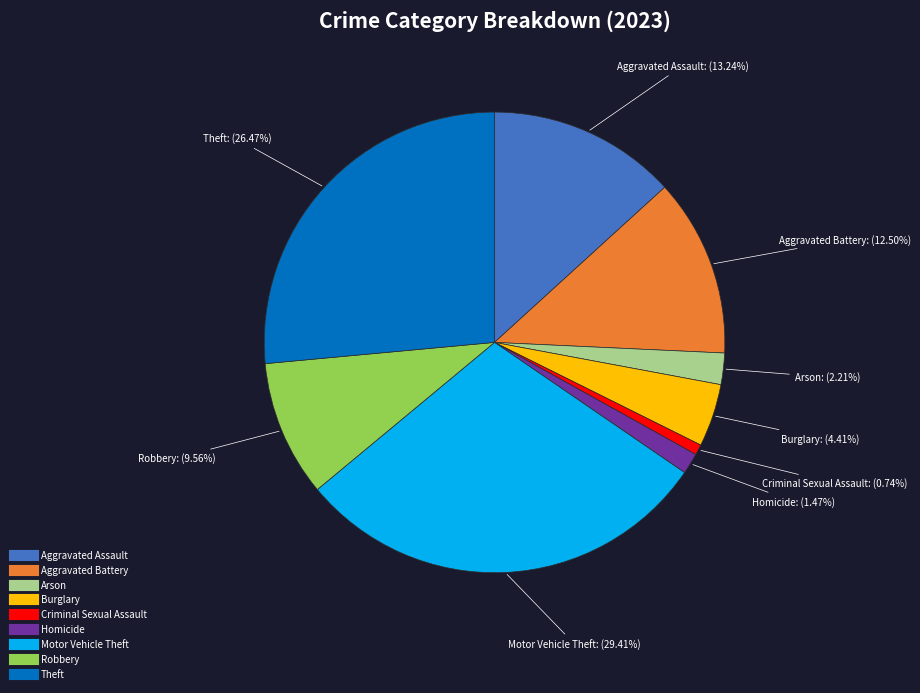

How many segments does this pie chart have?

9